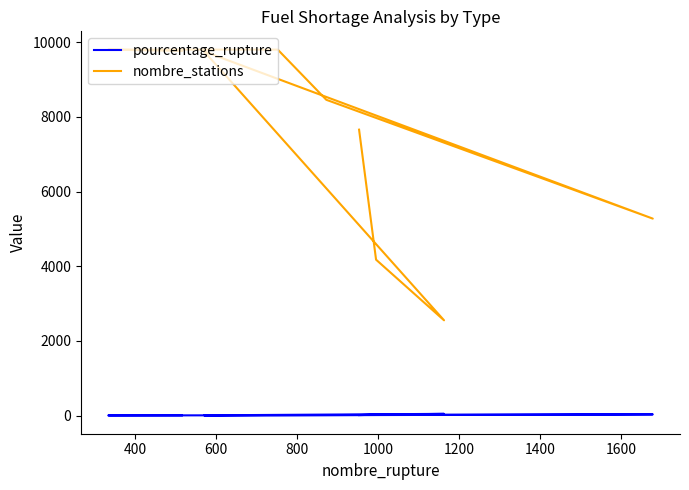

True or false: nombre_stations and pourcentage_rupture cross at least once.

False